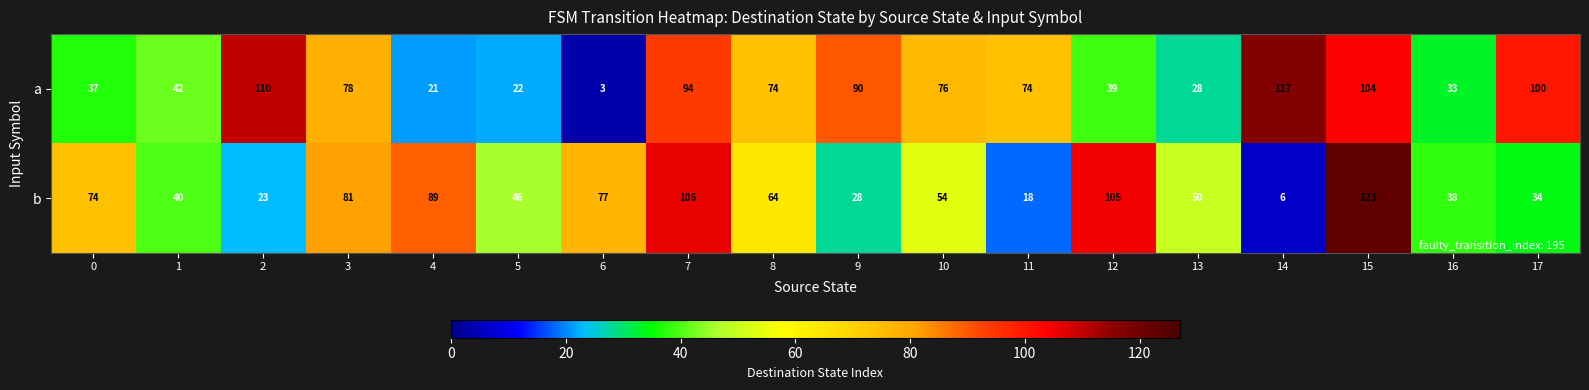

Read the b value at 16.

38